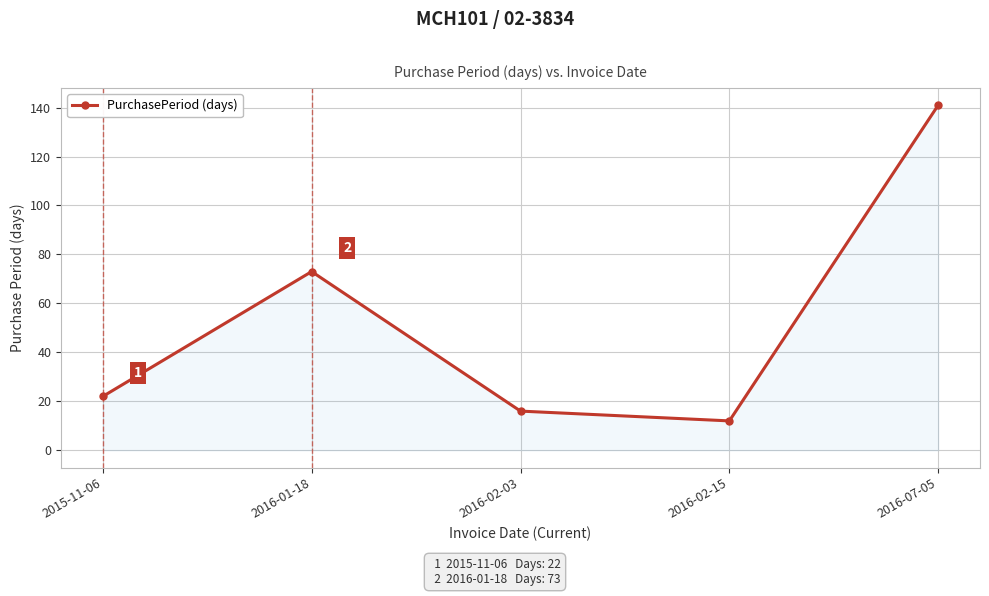

Rank the categories by value from highest to lowest.

2016-07-05, 2016-01-18, 2015-11-06, 2016-02-03, 2016-02-15